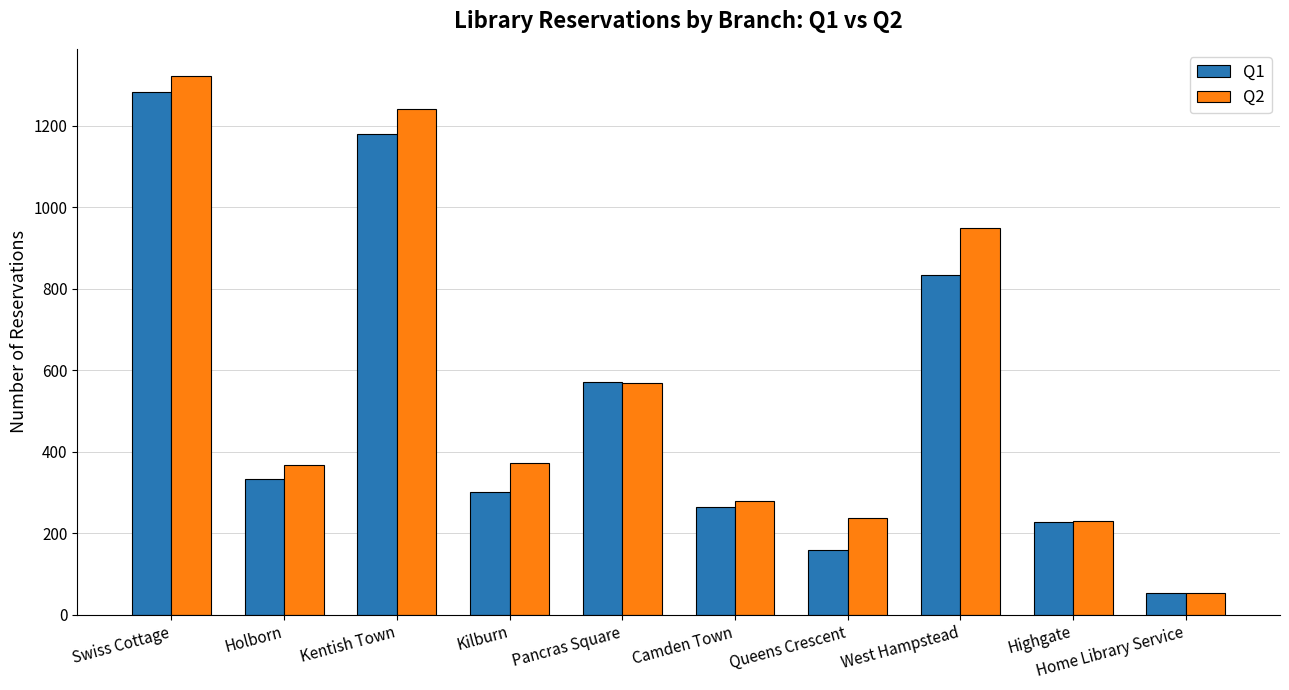

How many data points in Q2 are less than 372?

5